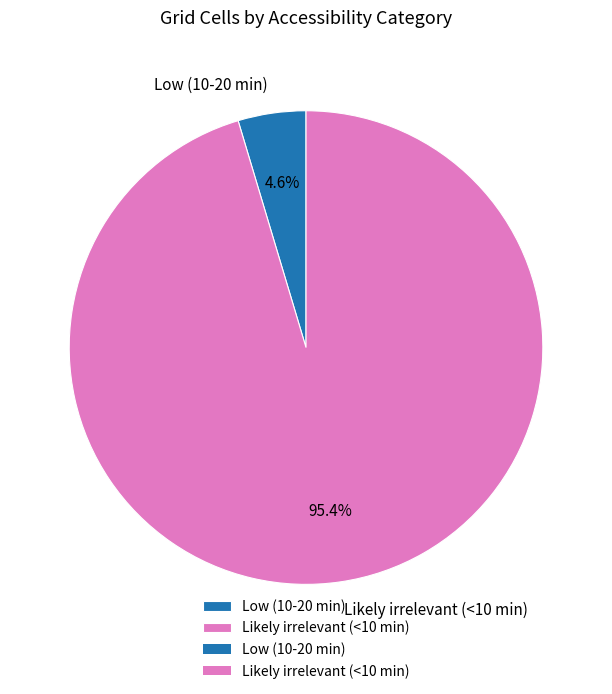

Which category accounts for the majority?

Likely irrelevant (<10 min)